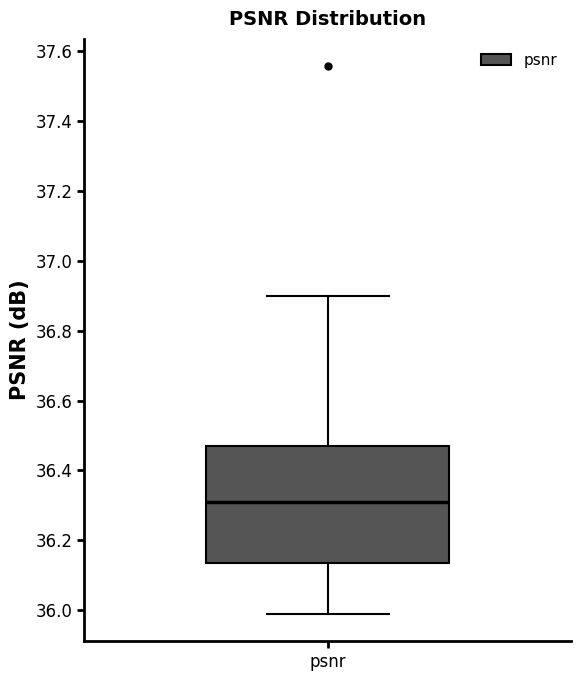

Where does the upper whisker of the box for psnr end on the y-axis? The values are not printed on the chart, so give them approximately, as read against the axis.

36.90